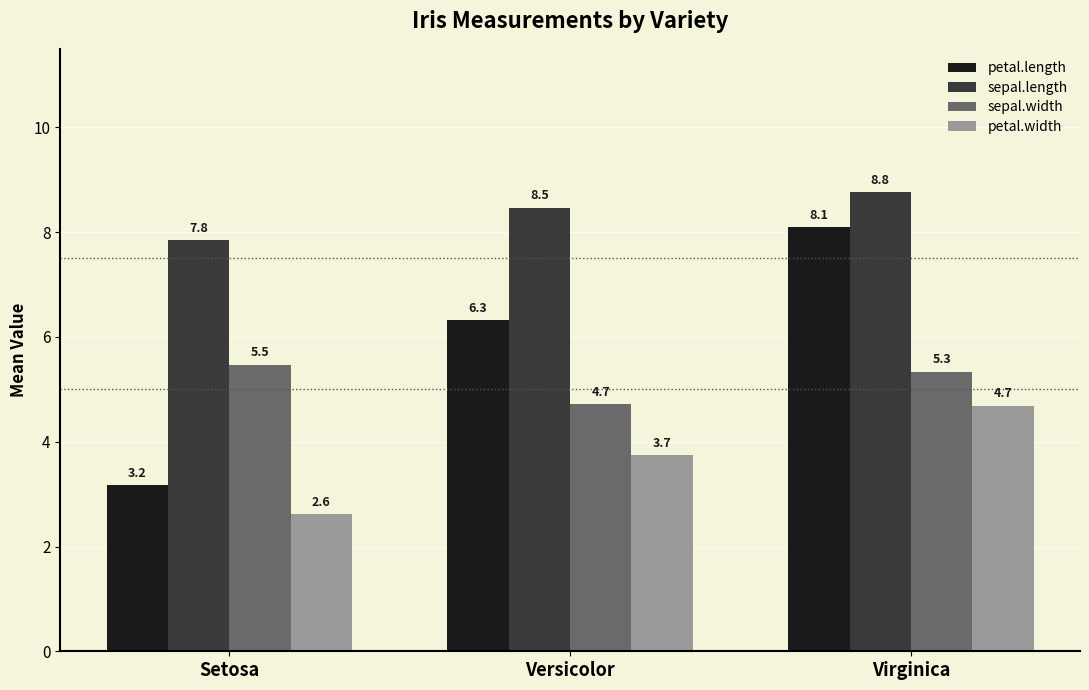

Which series has the widest spread of values?

petal.length